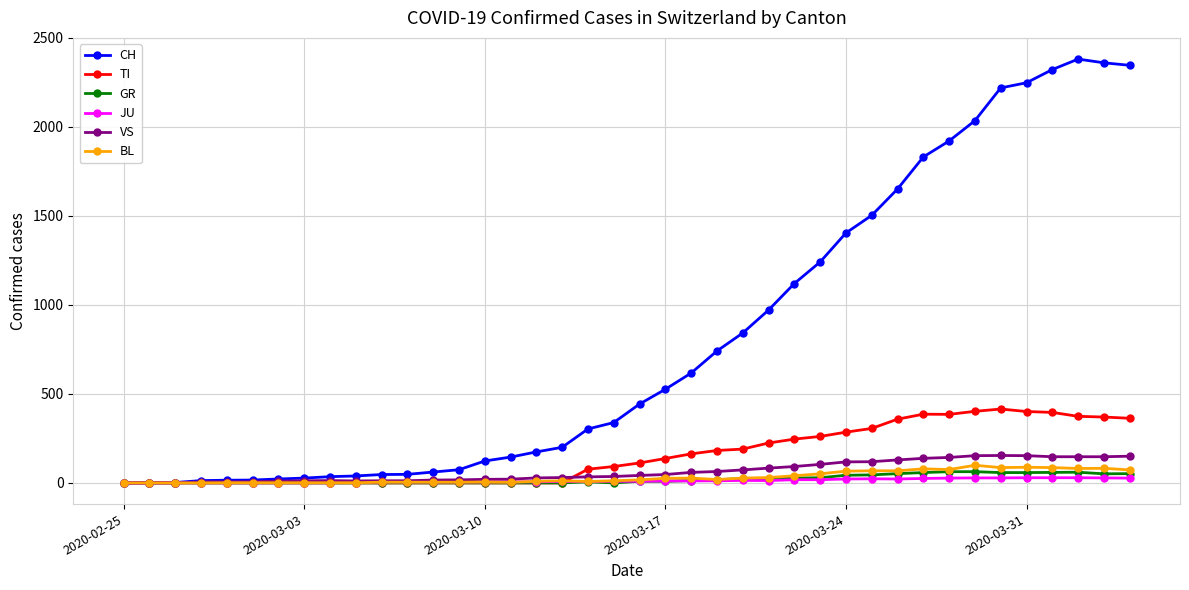

What are all the series names shown in the legend?

CH, TI, GR, JU, VS, BL